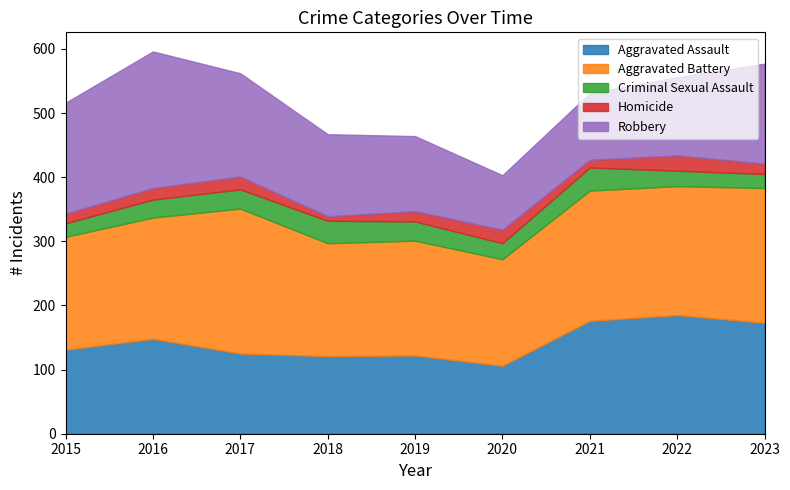

What is the difference between the second highest and second lowest values in the Robbery series?

69